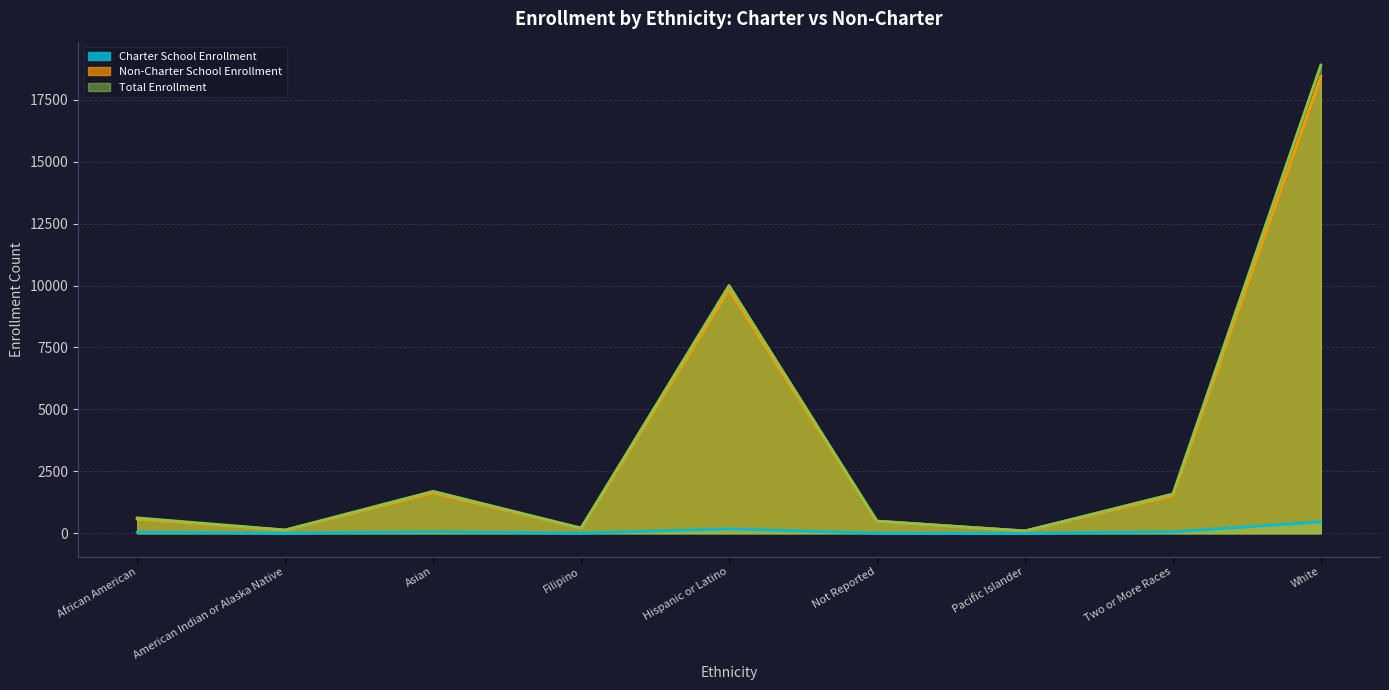

Where is Total Enrollment nearest to the value 9497?

Hispanic or Latino